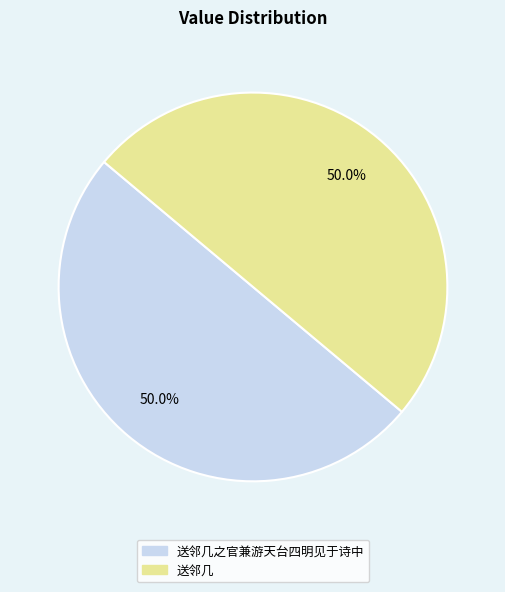

To the nearest percent, what is the average slice percentage?

50%